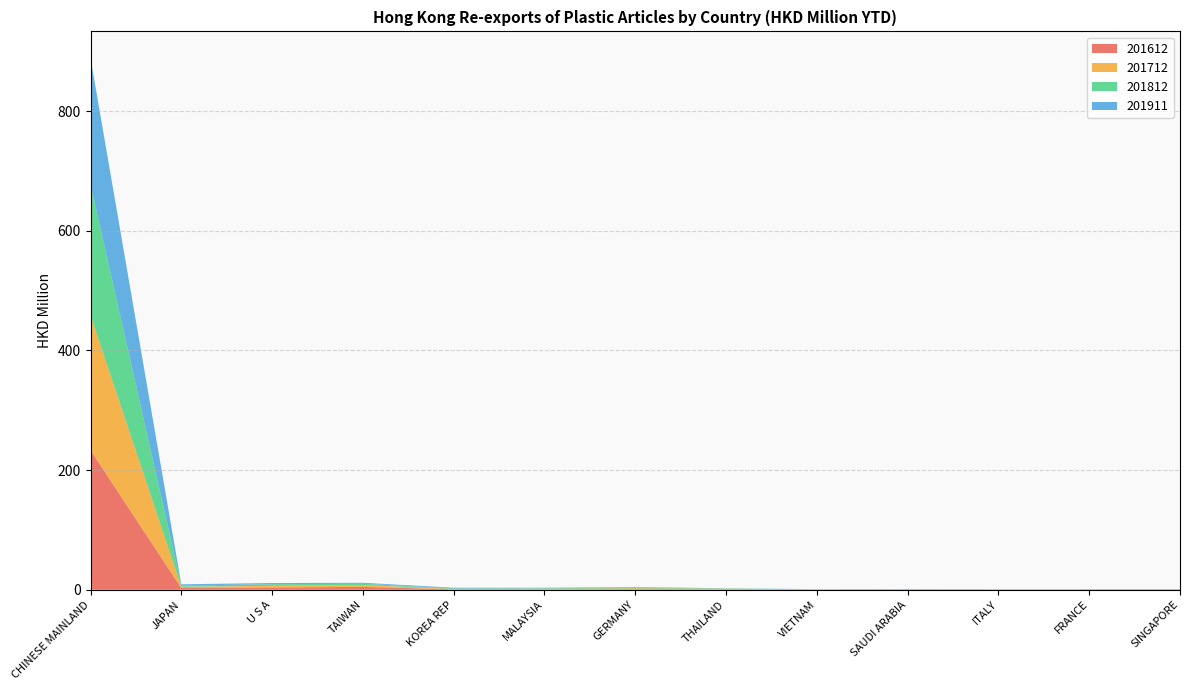

Reading right to left, what are all the values shown in this chart?

201612: SINGAPORE=0.3	FRANCE=0.3	ITALY=0.2	SAUDI ARABIA=0.4	VIETNAM=0.2	THAILAND=0.8	GERMANY=1.1	MALAYSIA=0.7	KOREA REP=0.8	TAIWAN=4.8	U S A=3.8	JAPAN=2.9	CHINESE MAINLAND=233.3
201712: SINGAPORE=0.5	FRANCE=0.2	ITALY=0.3	SAUDI ARABIA=0.2	VIETNAM=0.2	THAILAND=1.0	GERMANY=1.3	MALAYSIA=0.9	KOREA REP=0.6	TAIWAN=3.1	U S A=2.9	JAPAN=2.0	CHINESE MAINLAND=225.0
201812: SINGAPORE=0.2	FRANCE=0.3	ITALY=0.2	SAUDI ARABIA=0.4	VIETNAM=0.2	THAILAND=0.4	GERMANY=1.3	MALAYSIA=0.8	KOREA REP=0.8	TAIWAN=2.2	U S A=2.6	JAPAN=2.0	CHINESE MAINLAND=219.1
201911: SINGAPORE=0.2	FRANCE=0.2	ITALY=0.3	SAUDI ARABIA=0.3	VIETNAM=0.3	THAILAND=0.3	GERMANY=0.9	MALAYSIA=0.9	KOREA REP=1.2	TAIWAN=1.6	U S A=2.0	JAPAN=2.2	CHINESE MAINLAND=211.3